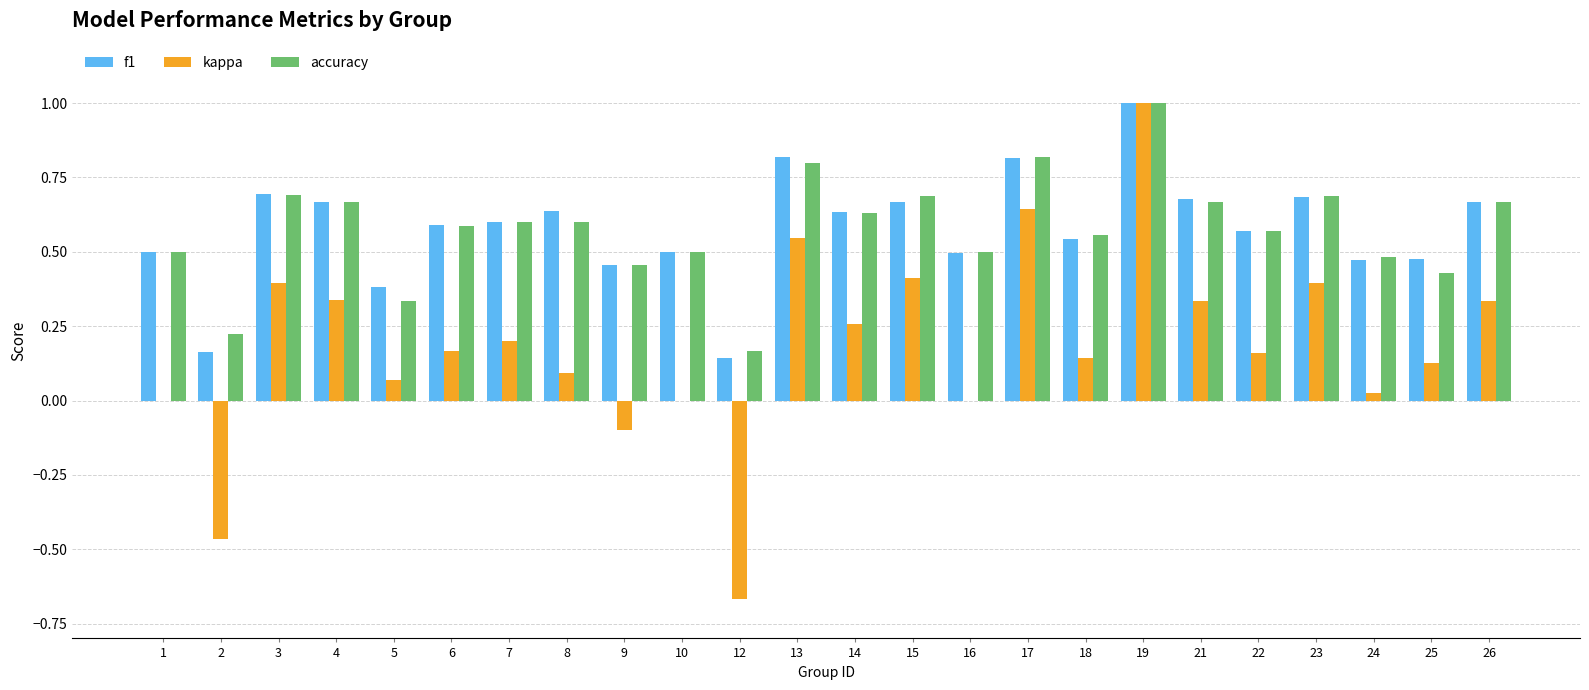

What is the maximum value for f1?

1.0